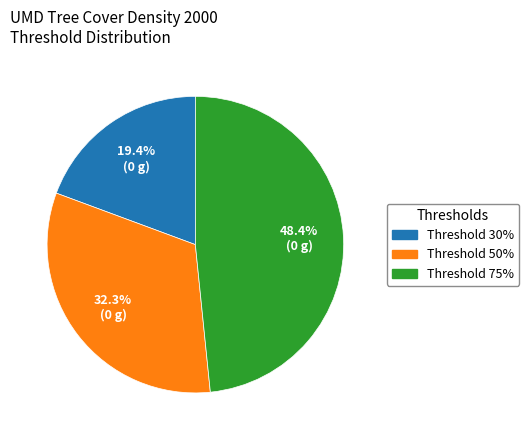

What percentage do Threshold 75% and Threshold 30% together represent?

67.7%